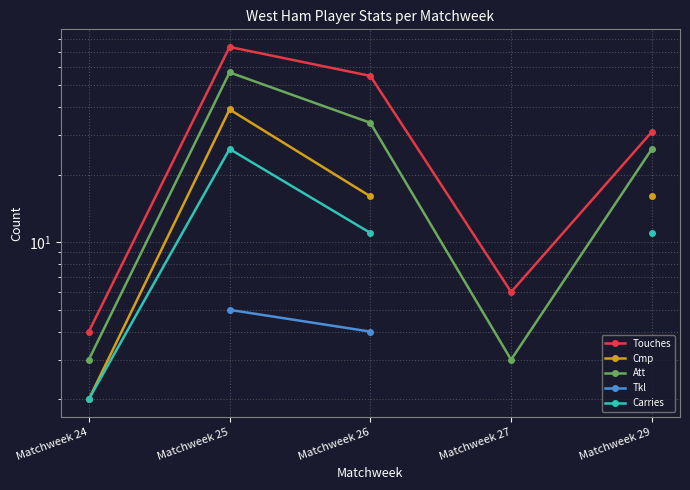

What is the minimum value shown in the chart?

2.0